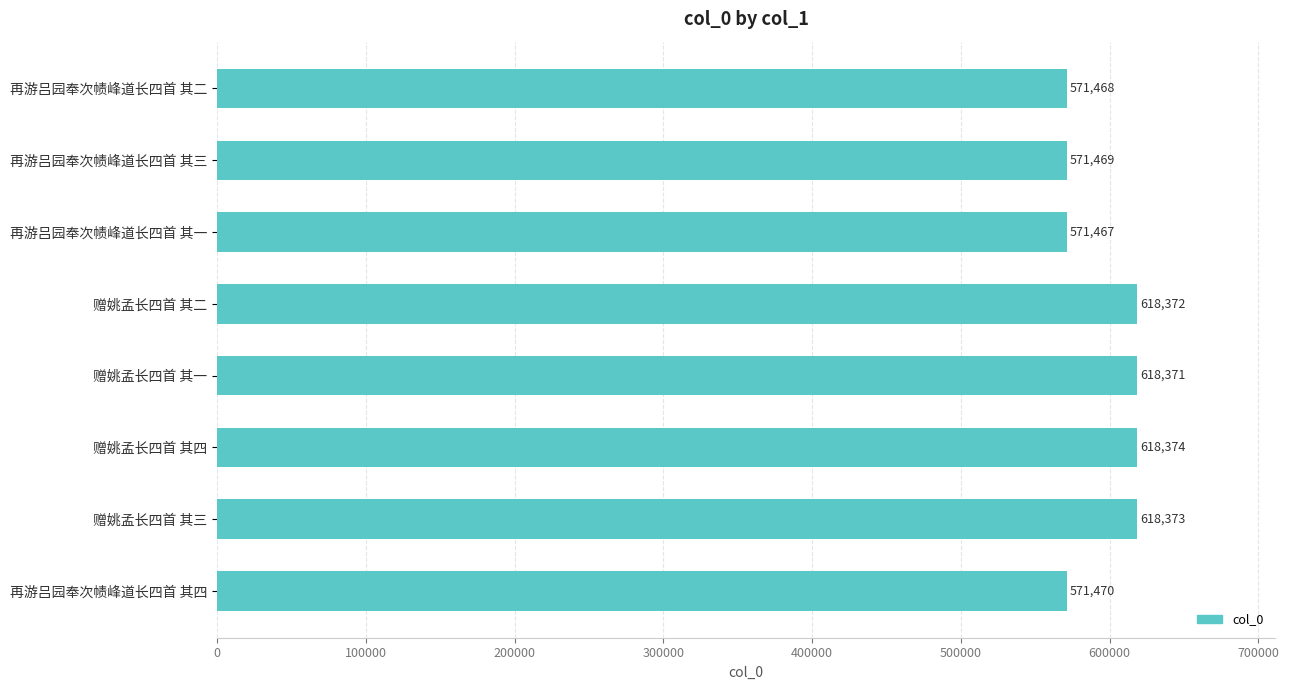

Reading top to bottom, what are all the values shown in this chart?

再游吕园奉次帻峰道长四首 其二=571468	再游吕园奉次帻峰道长四首 其三=571469	再游吕园奉次帻峰道长四首 其一=571467	赠姚孟长四首 其二=618372	赠姚孟长四首 其一=618371	赠姚孟长四首 其四=618374	赠姚孟长四首 其三=618373	再游吕园奉次帻峰道长四首 其四=571470